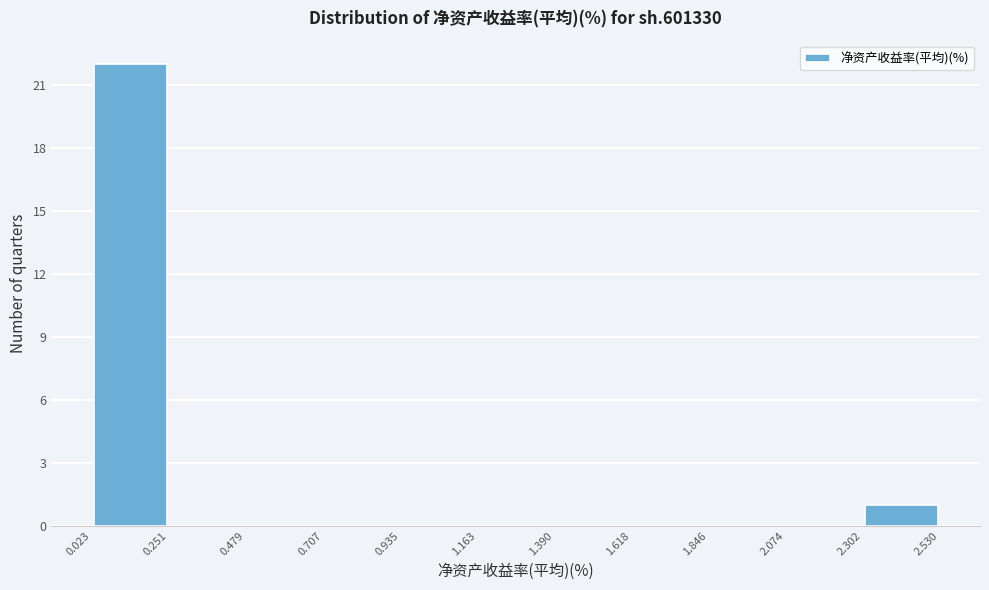

Over which range of the x-axis is the bar tallest?

0.023 to 0.251